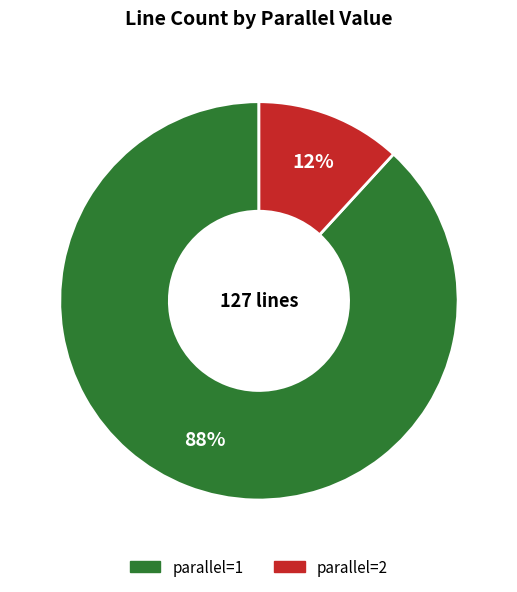

What is the largest slice in the pie chart?

parallel=1